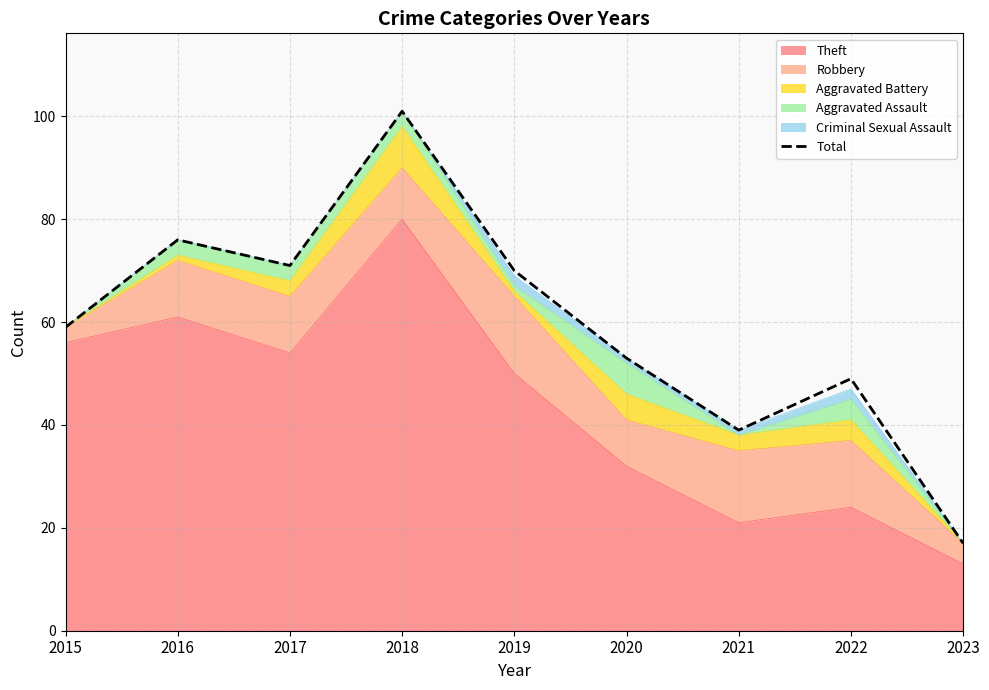

What is the difference between the maximum and minimum values?

84